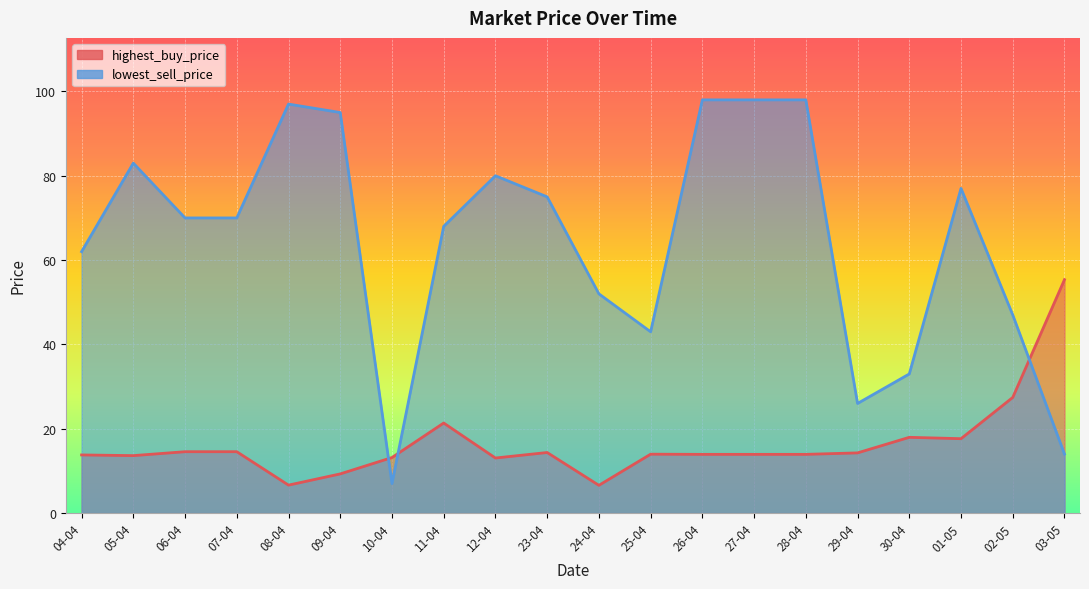

Reading left to right, extract all data points from this chart.

highest_buy_price: 04-04=13.8	05-04=13.6	06-04=14.6	07-04=14.6	08-04=6.6	09-04=9.3	10-04=13.2	11-04=21.4	12-04=13.1	23-04=14.4	24-04=6.6	25-04=14.0	26-04=13.9	27-04=13.9	28-04=13.9	29-04=14.3	30-04=18.0	01-05=17.6	02-05=27.4	03-05=55.4
lowest_sell_price: 04-04=62.0	05-04=83.0	06-04=70.0	07-04=70.0	08-04=97.0	09-04=95.0	10-04=7.0	11-04=68.0	12-04=80.0	23-04=75.0	24-04=52.0	25-04=43.0	26-04=98.0	27-04=98.0	28-04=98.0	29-04=26.0	30-04=33.0	01-05=77.0	02-05=47.0	03-05=14.0